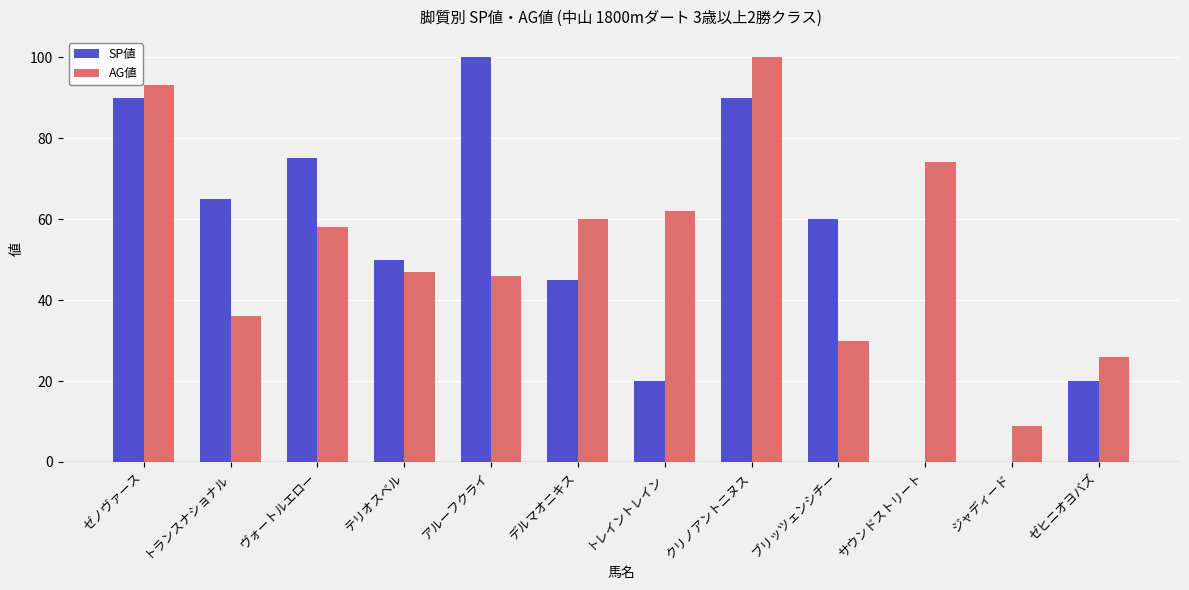

What is the total value across all series at ゼノヴァース?

183